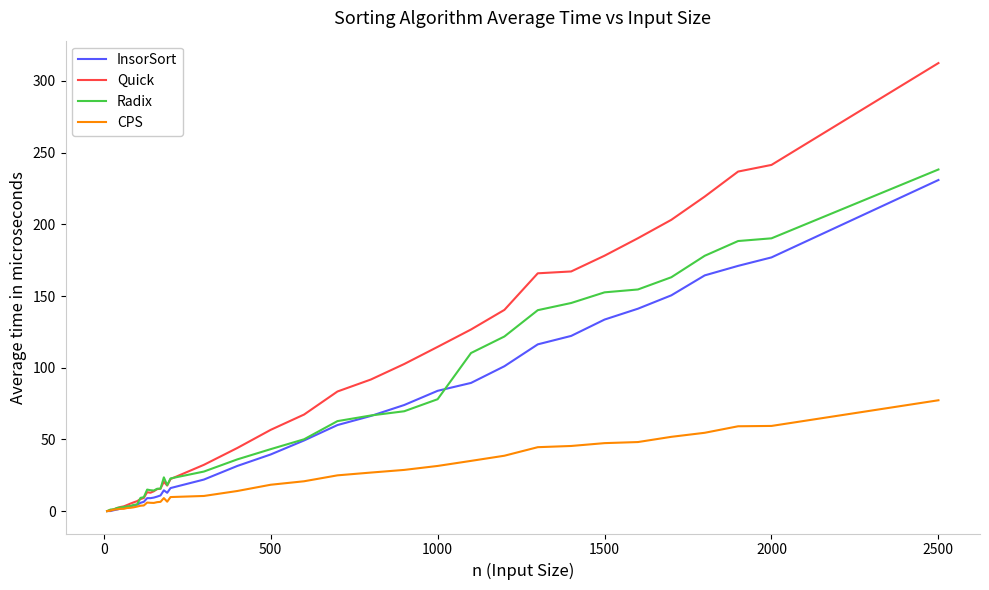

Which series has the largest total across all categories?

Quick